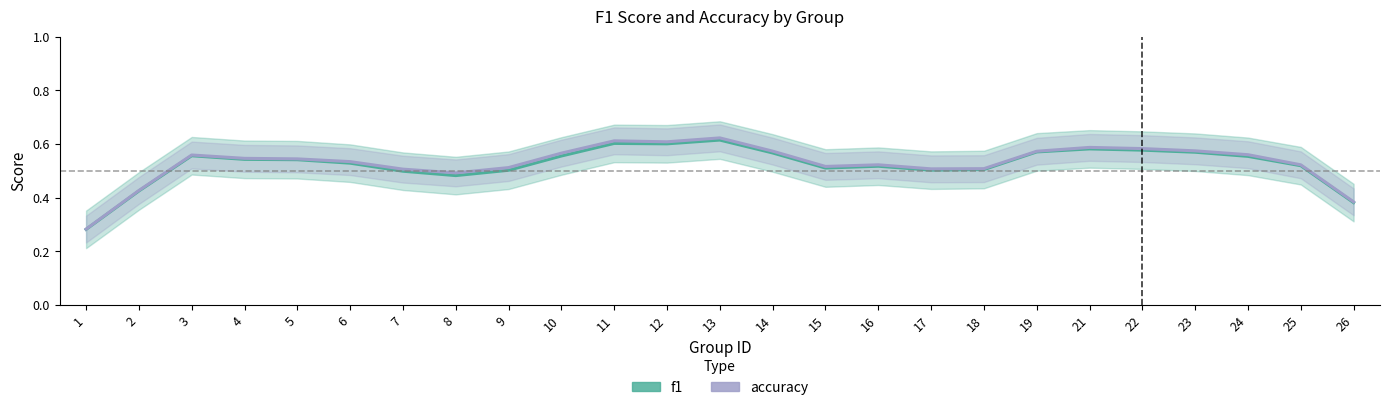

What are all the series names shown in the legend?

f1, accuracy